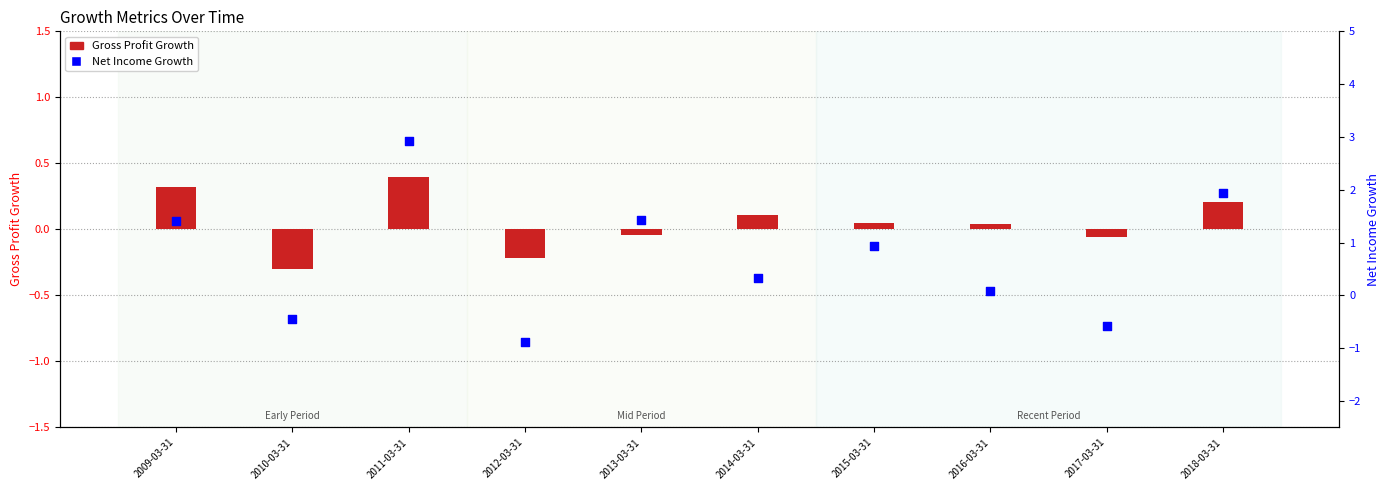

What are all the series names shown in the legend?

Gross Profit Growth, Net Income Growth